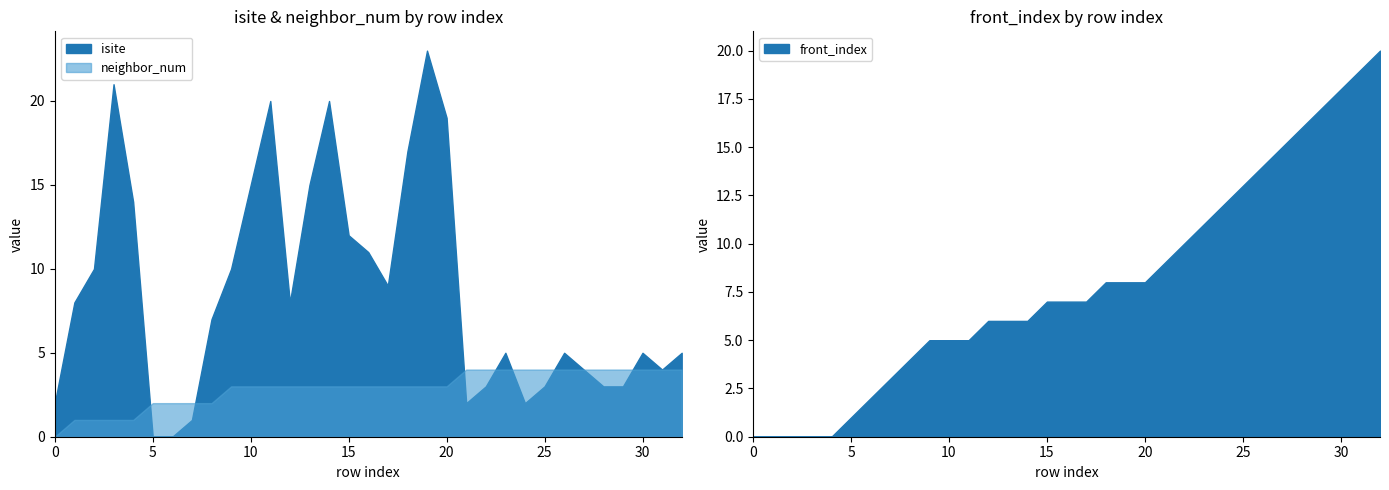

What is the total value across all series at 4?

15